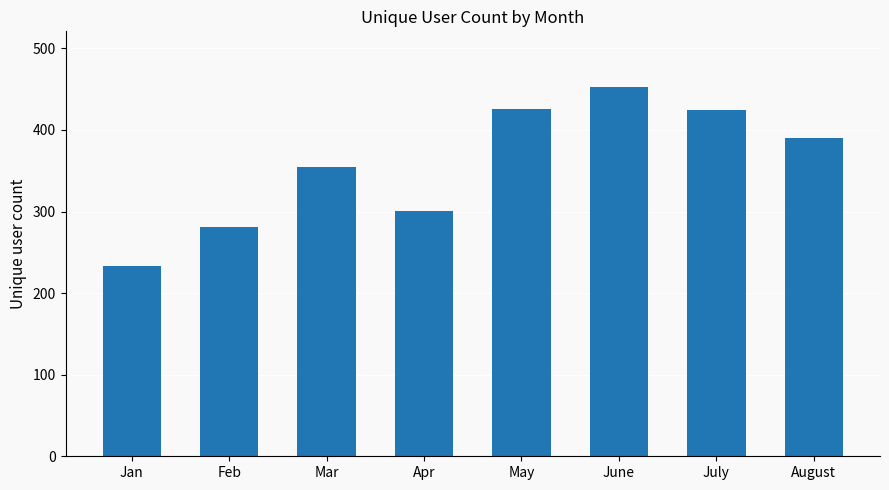

The value at Apr is 171. True or false?

False